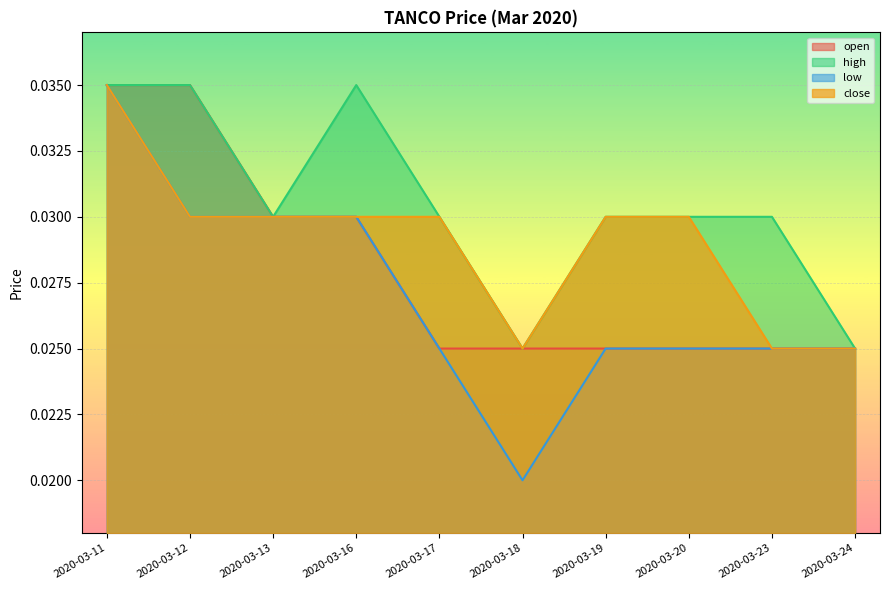

What is the total value across all series at 2020-03-13?

0.1